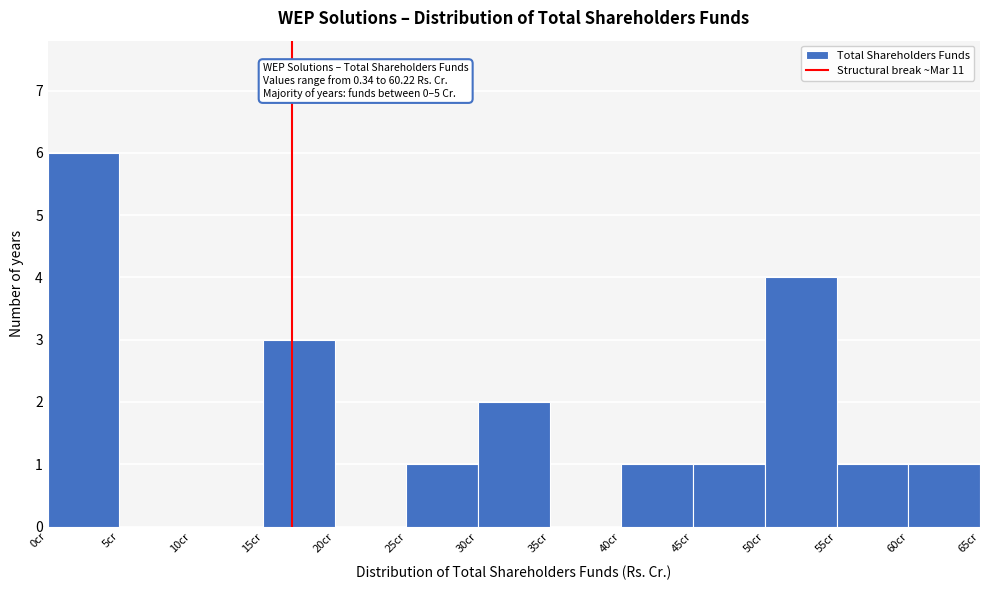

Which range on the x-axis has the tallest bar?

0 to 5